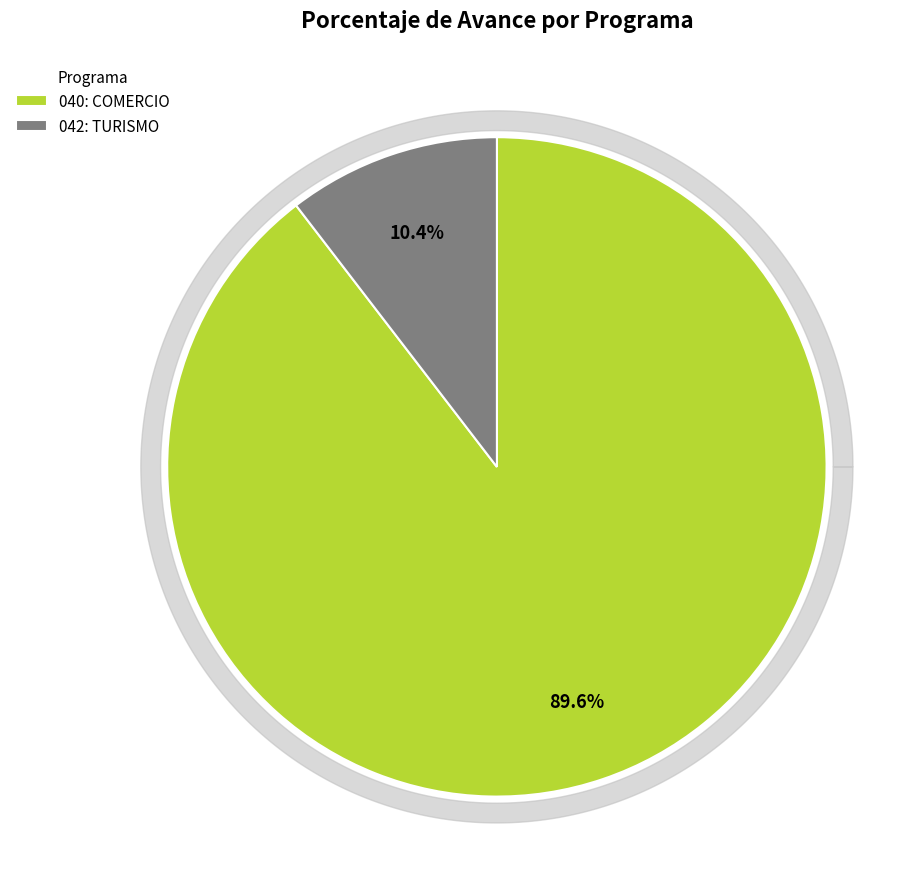

To the nearest percent, what is the difference between the 040: COMERCIO and 042: TURISMO slice percentages?

79%